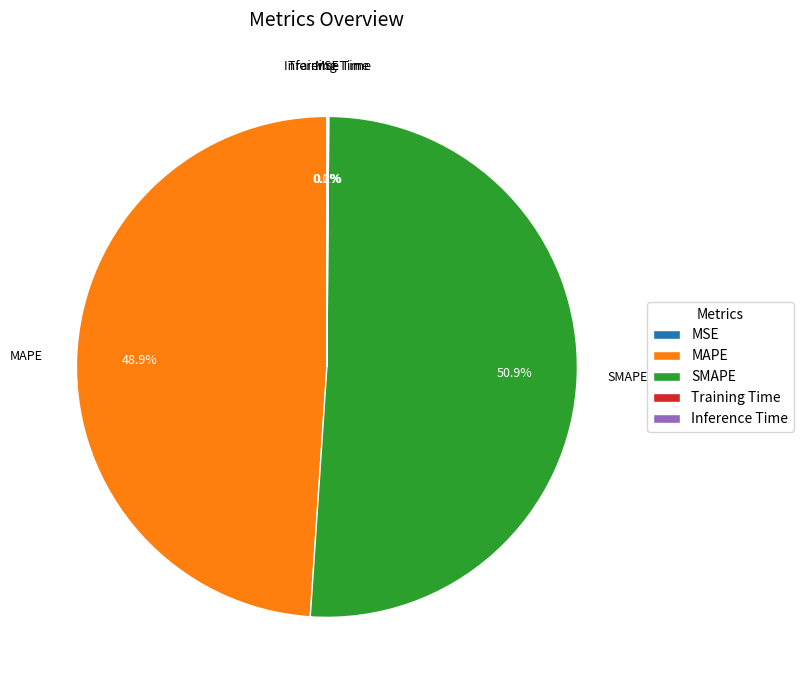

Which category has the smallest portion of the pie?

MSE